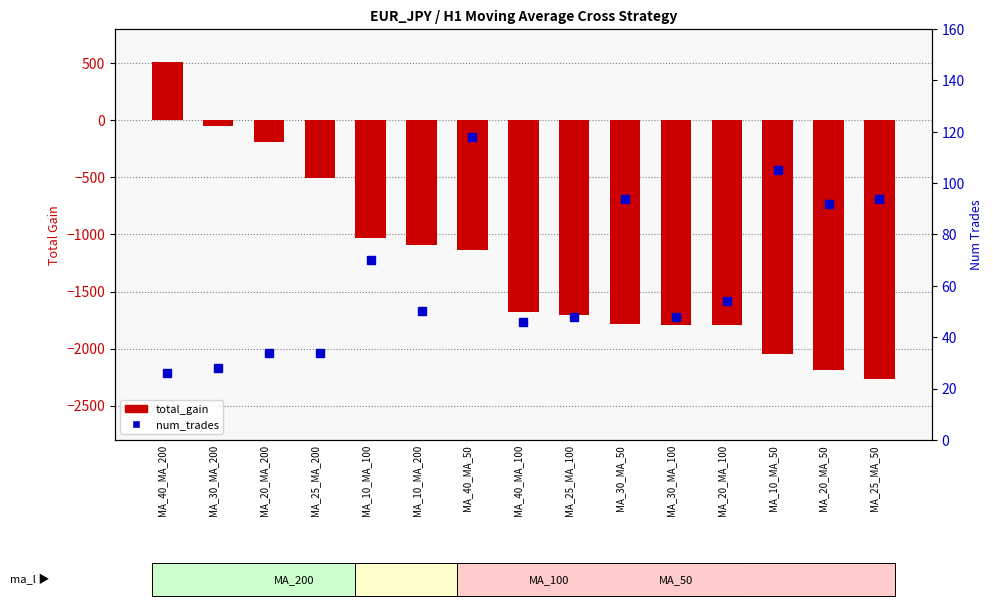

At which category is the sum across all series the highest?

MA_40_MA_200